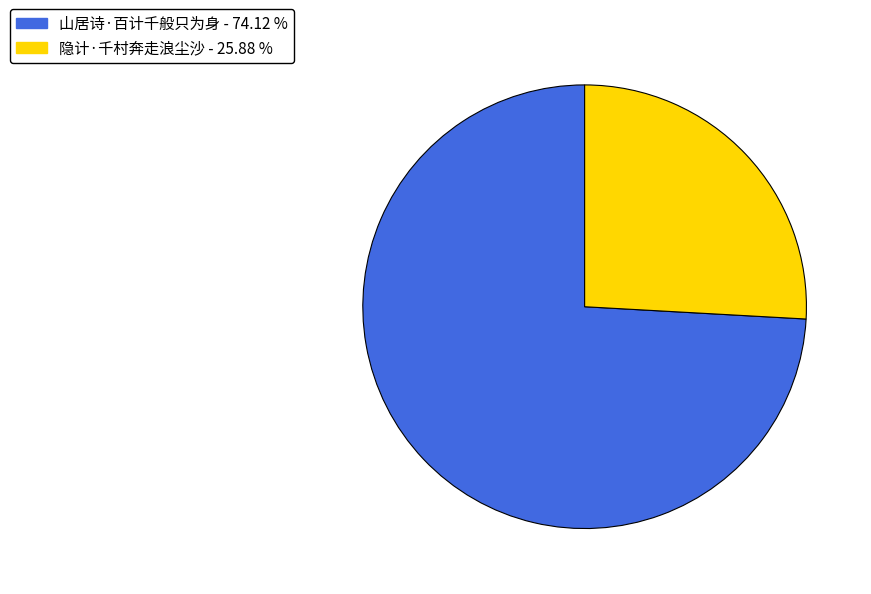

Does 隐计·千村奔走浪尘沙 account for over 50% of the chart?

No